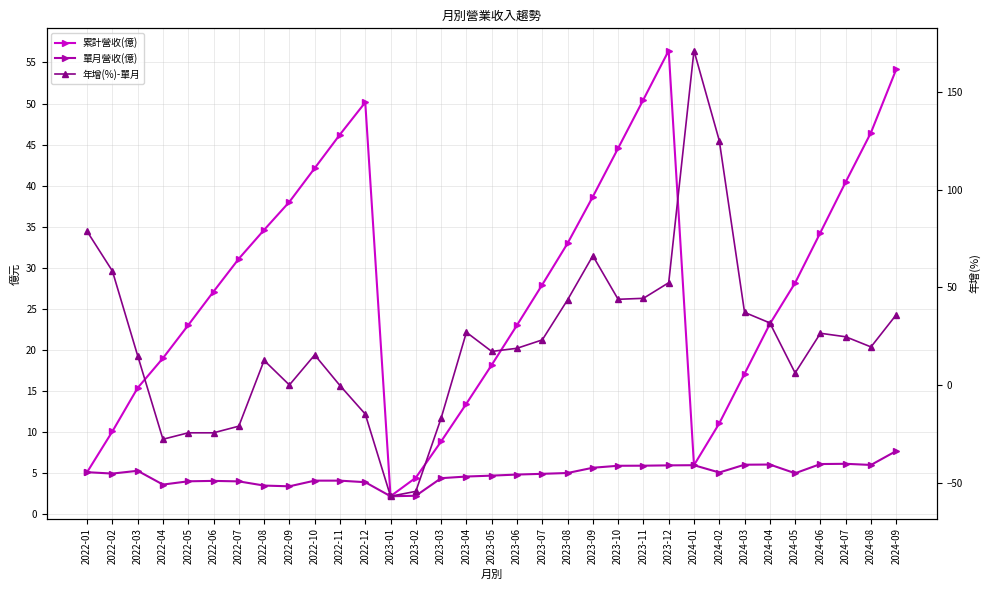

At which label does 年增(%)-單月 first exceed 19?

2022-01